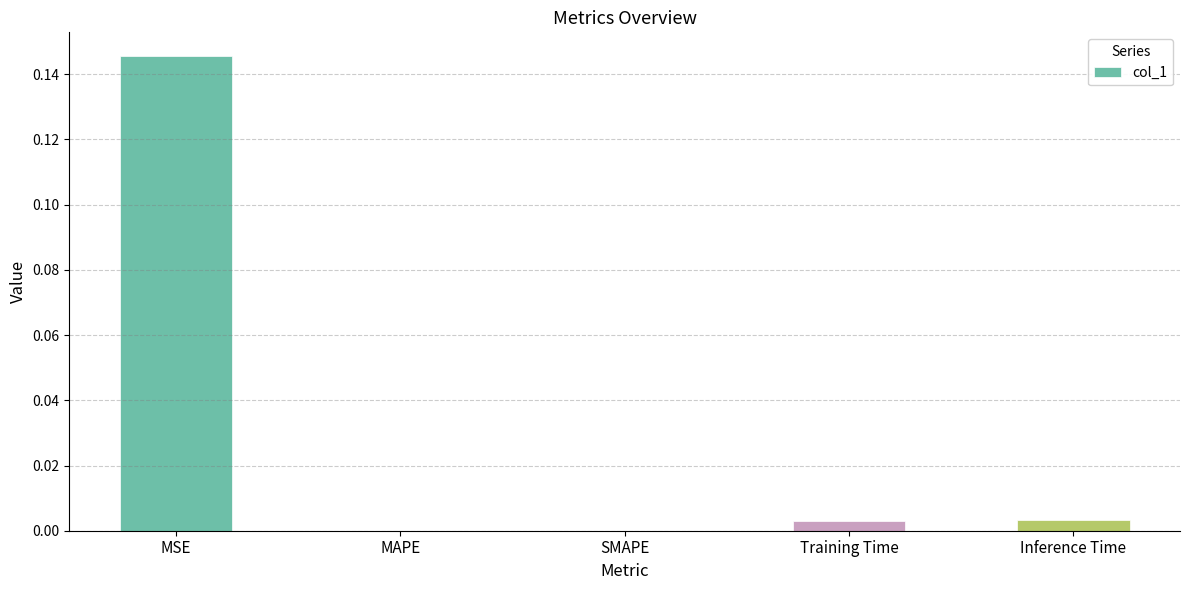

Which has a higher value, Inference Time or SMAPE?

Inference Time